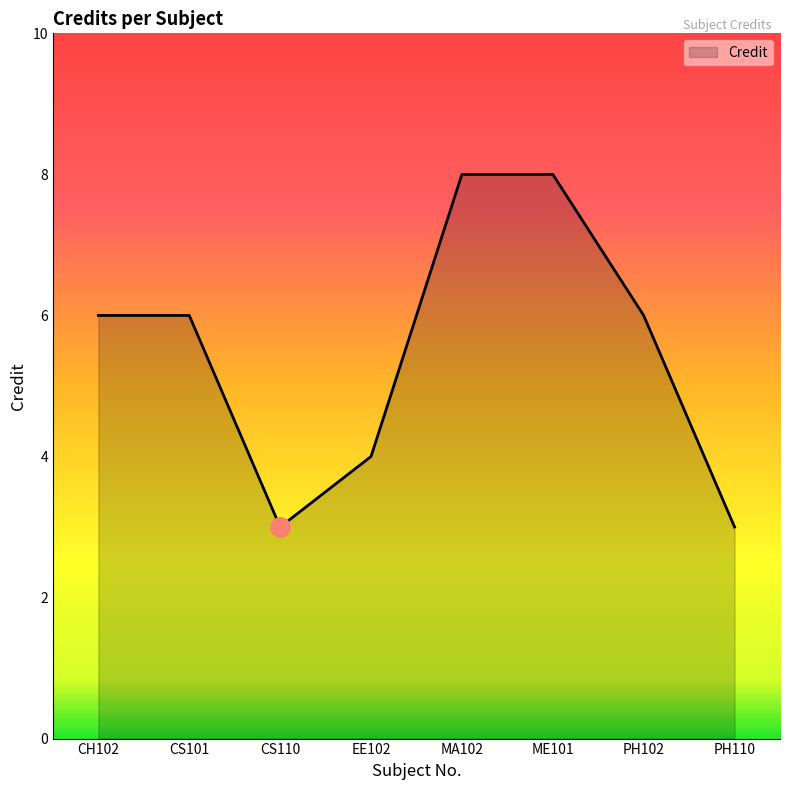

Where is the first local minimum?

CS110